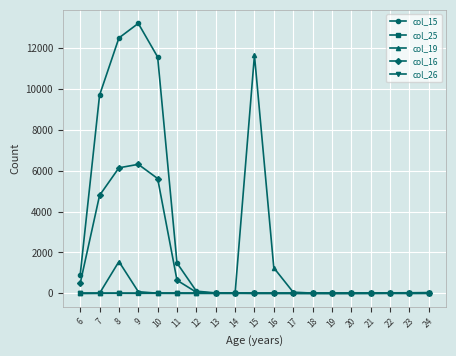

Which series has the largest total across all categories?

col_15